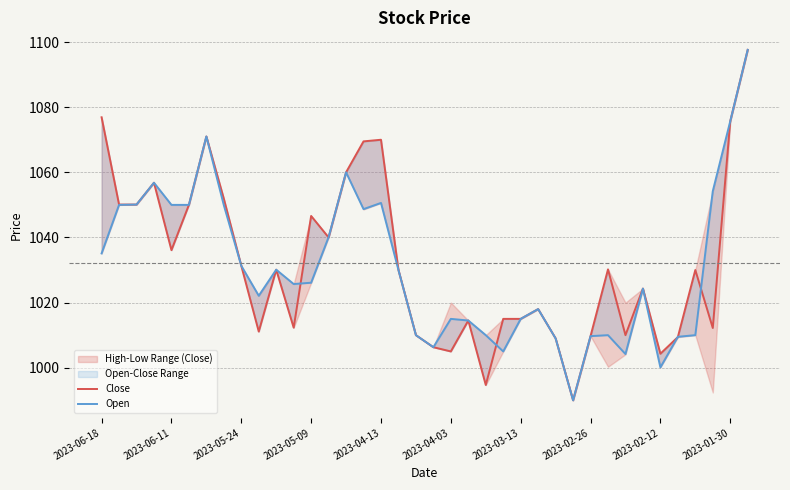

Rank the series at 31 from lowest to highest value.

Close, Open